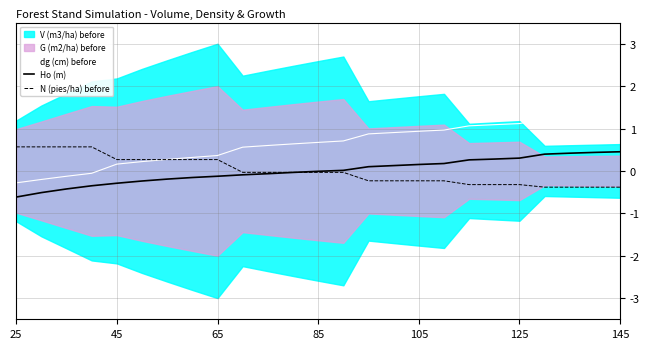

True or false: dg (cm) before and Ho (m) intersect in this chart.

False